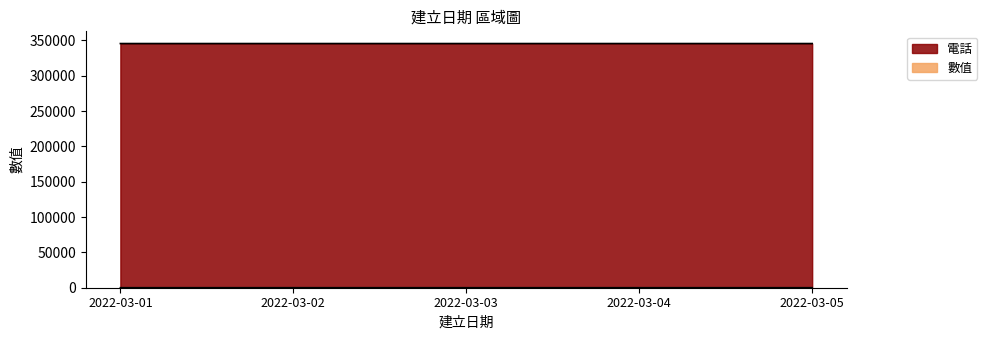

True or false: 數值 has a value of 16 at 2022-03-03.

False